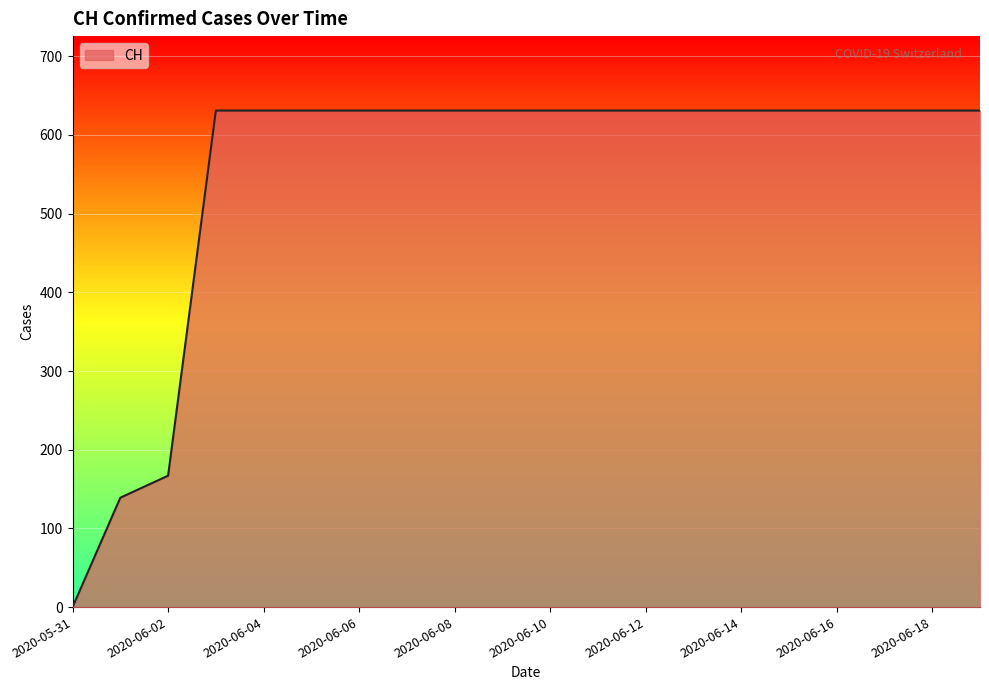

What is the maximum value shown in the chart?

631